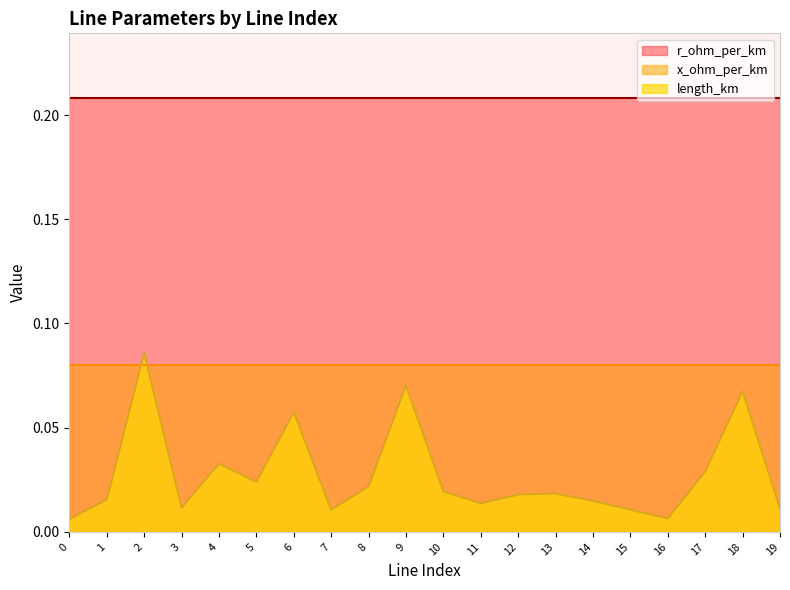

How many lines are shown in the chart?

3